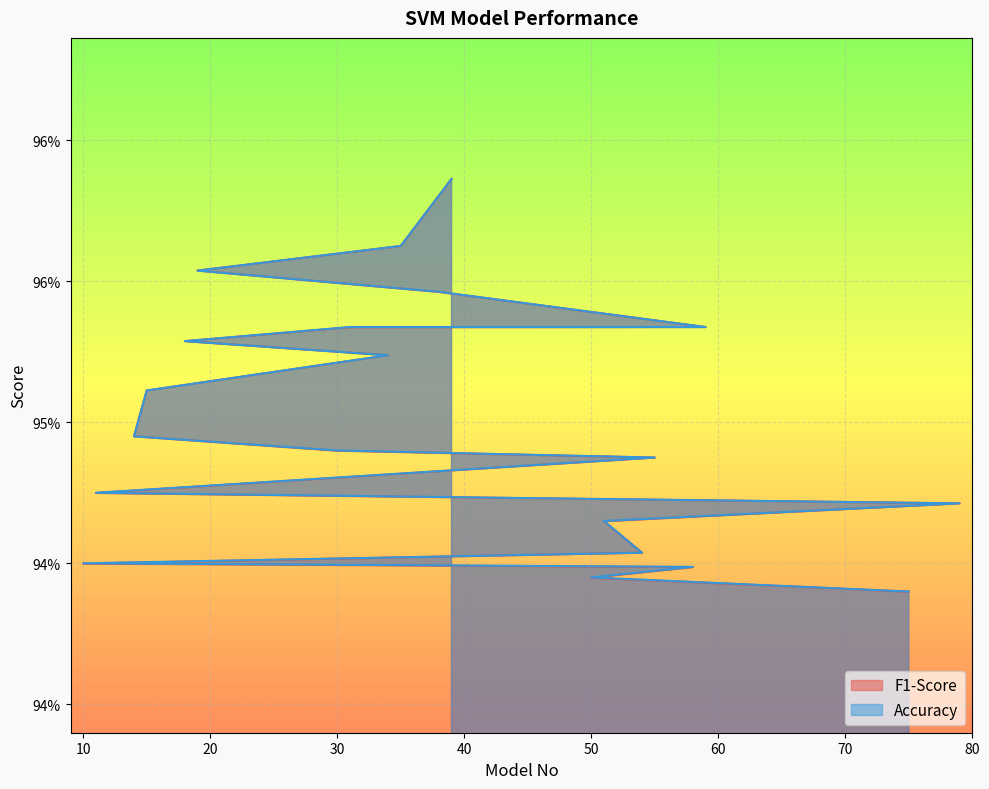

True or false: Accuracy has a value of 1.0 at 38.

True